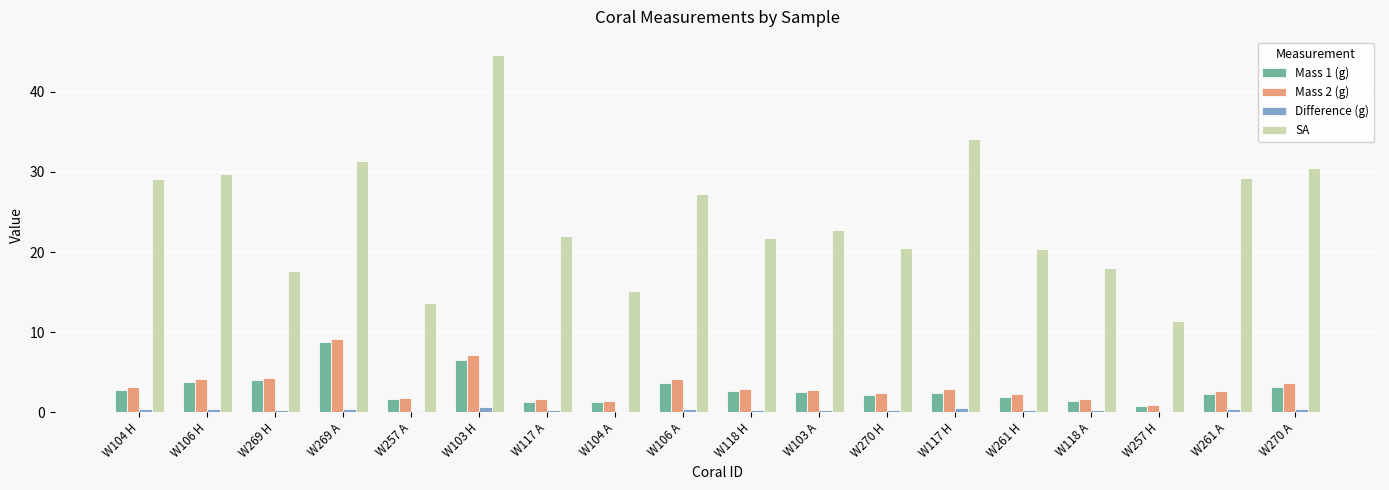

Which series has the widest spread of values?

SA